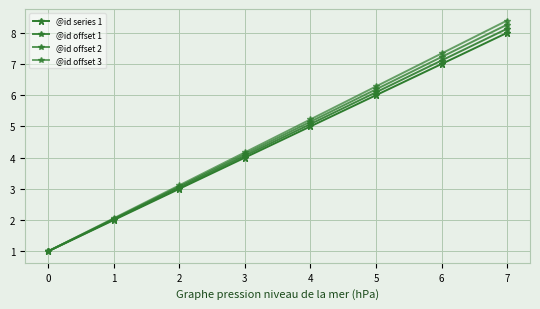

True or false: @id series 1 and @id offset 1 cross at least once.

False